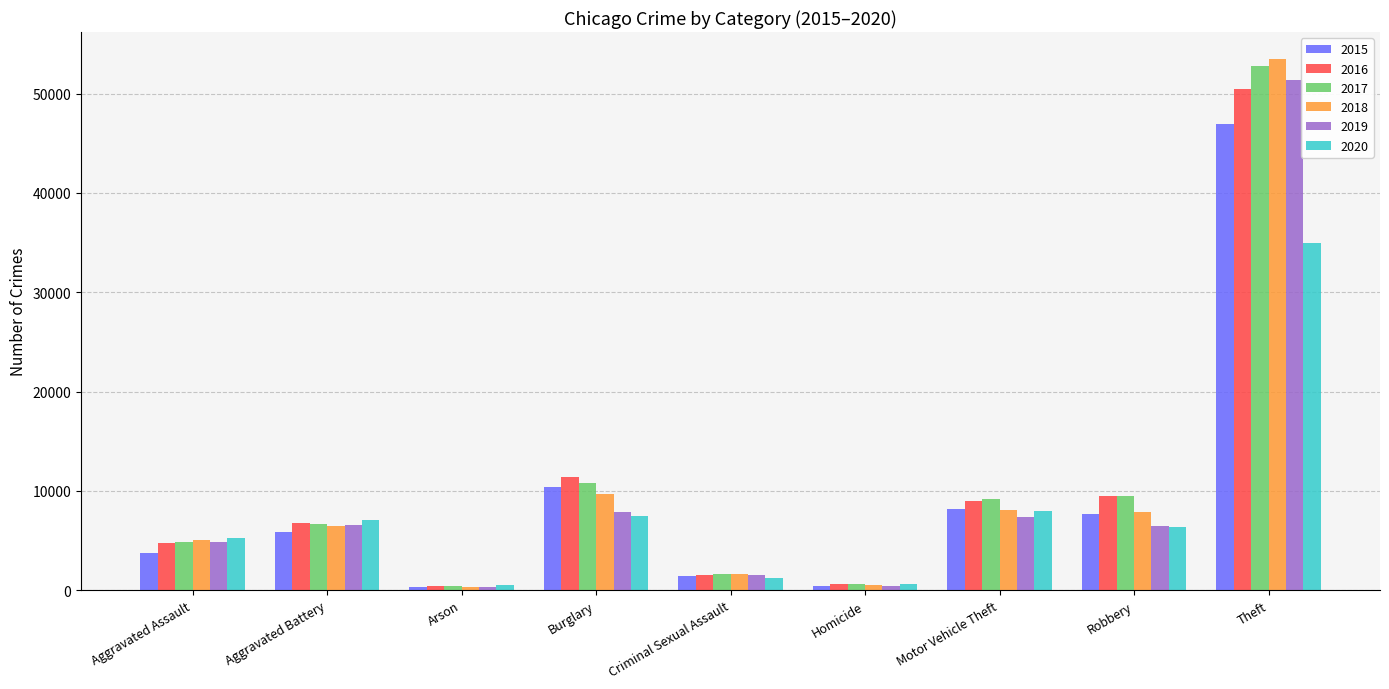

What is the label of the 3rd bar from the left?

Arson